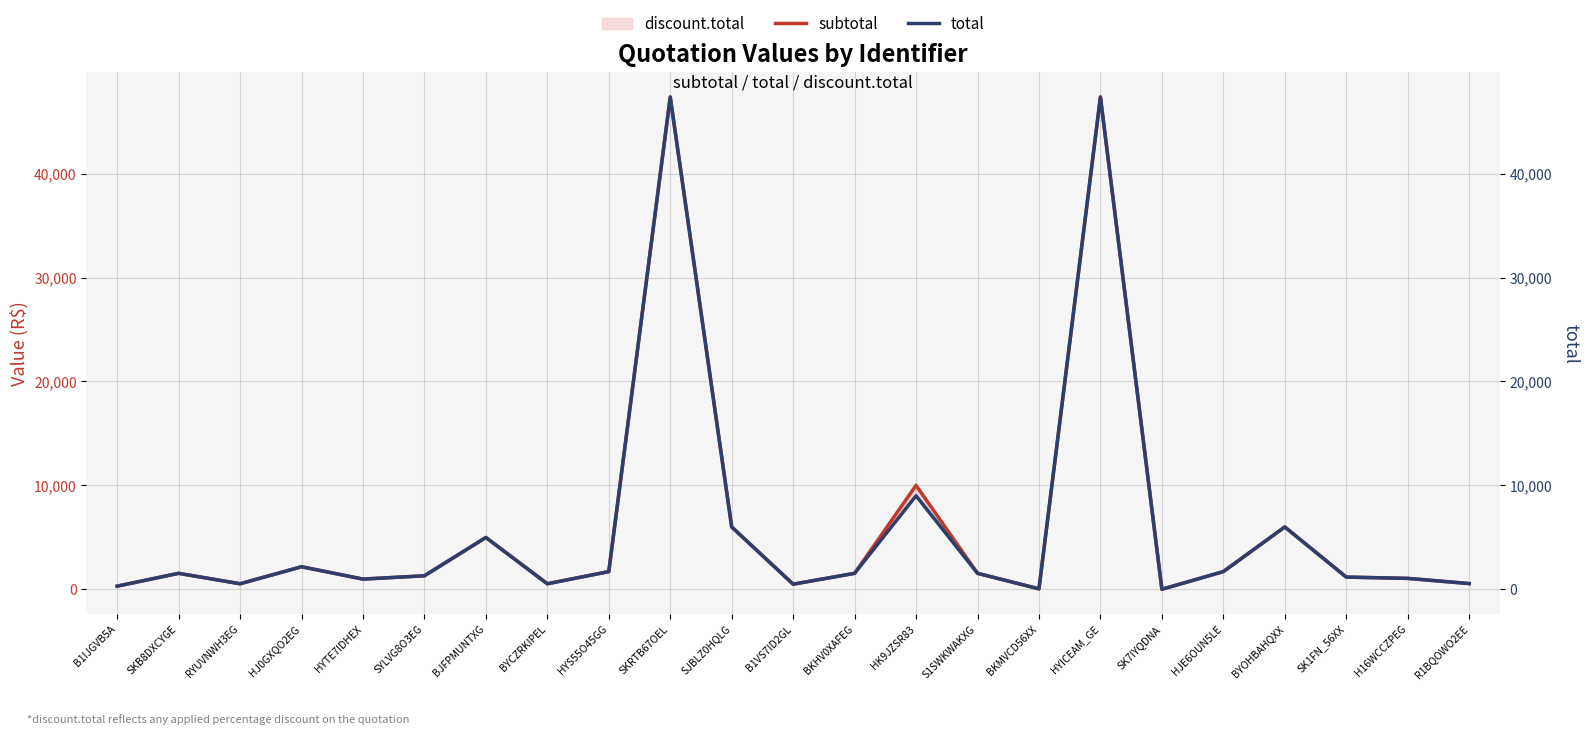

Which series has the largest total across all categories?

subtotal